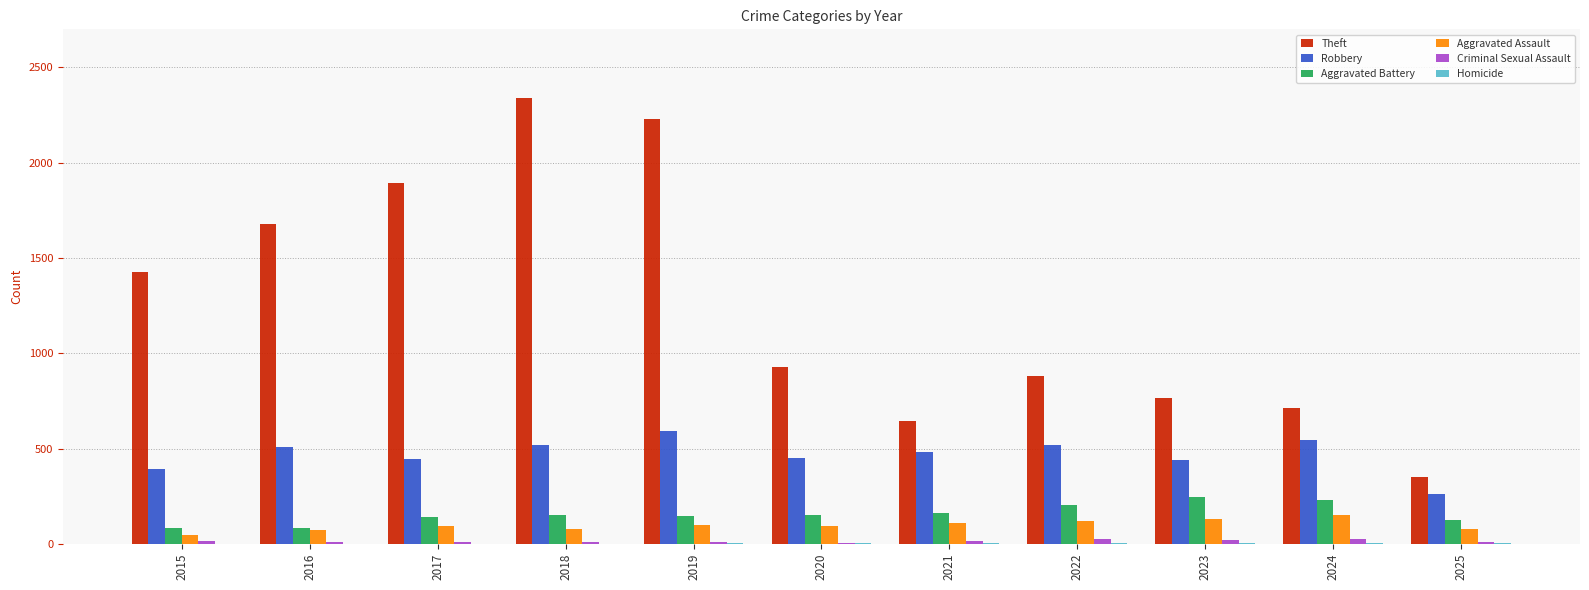

Is the value of Aggravated Assault at 2024 greater than the value of Aggravated Battery at 2023?

No